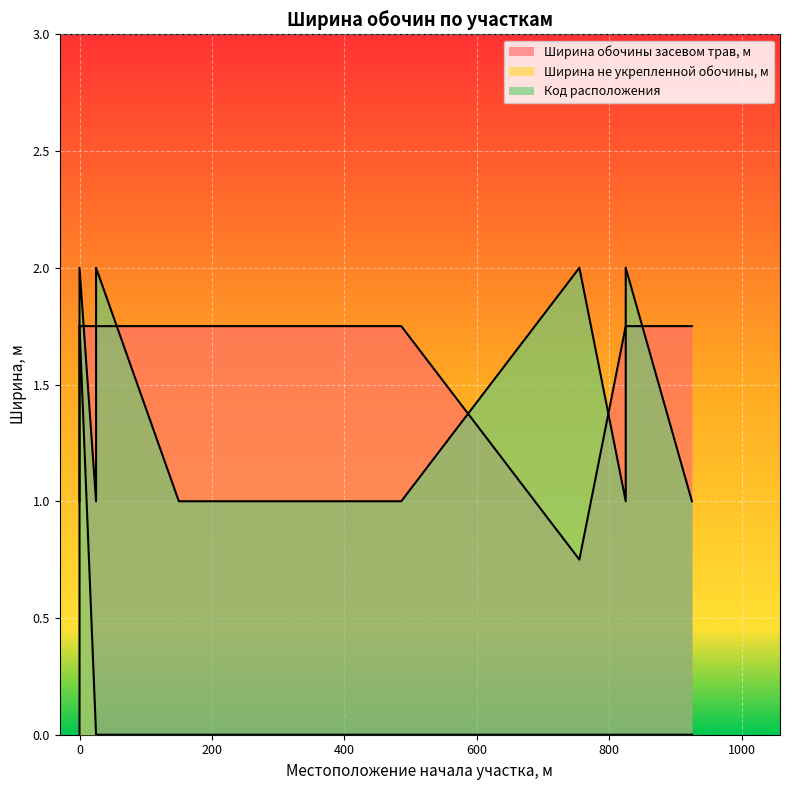

Between 197 and 825, which series saw the biggest shift?

Код расположения